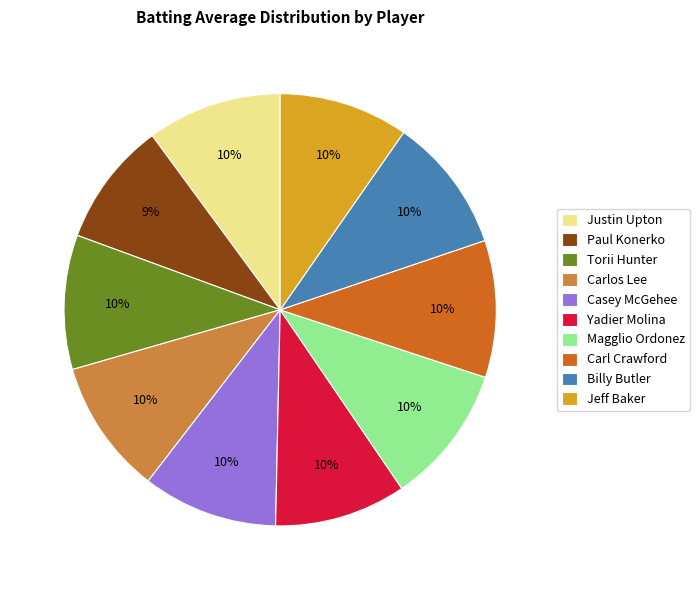

To the nearest percent, what is the difference between the largest and smallest slice percentages?

1%